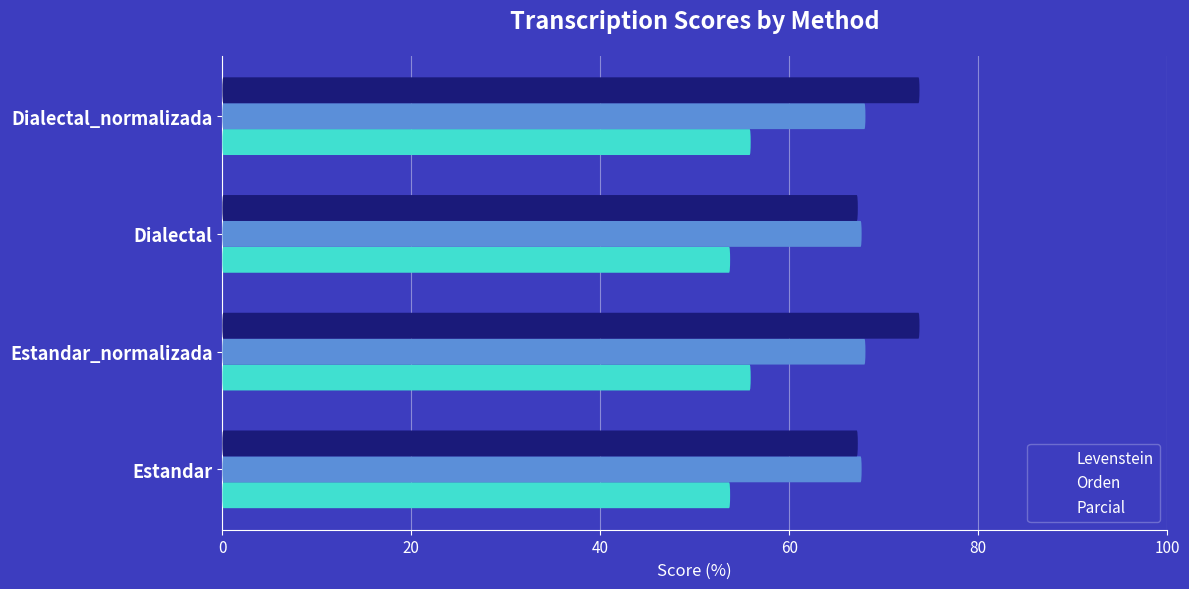

How many data points in Parcial are less than 73?

2